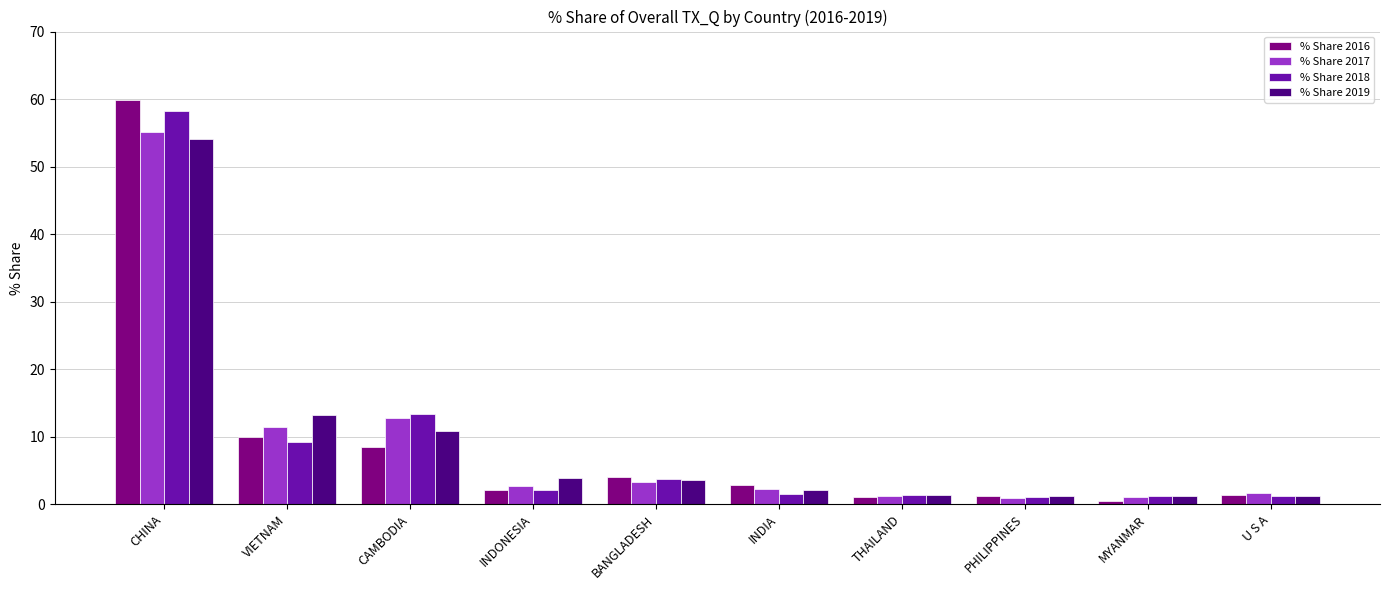

How many data points in % Share 2018 are above 2?

5